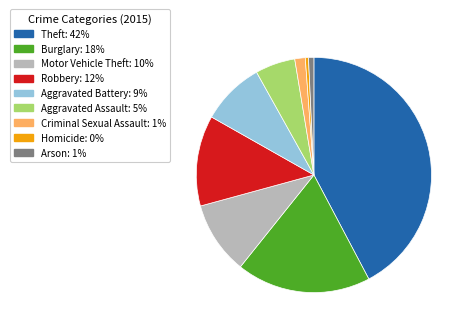

Approximately how many times larger is the value at Aggravated Battery compared to Burglary?

0.5